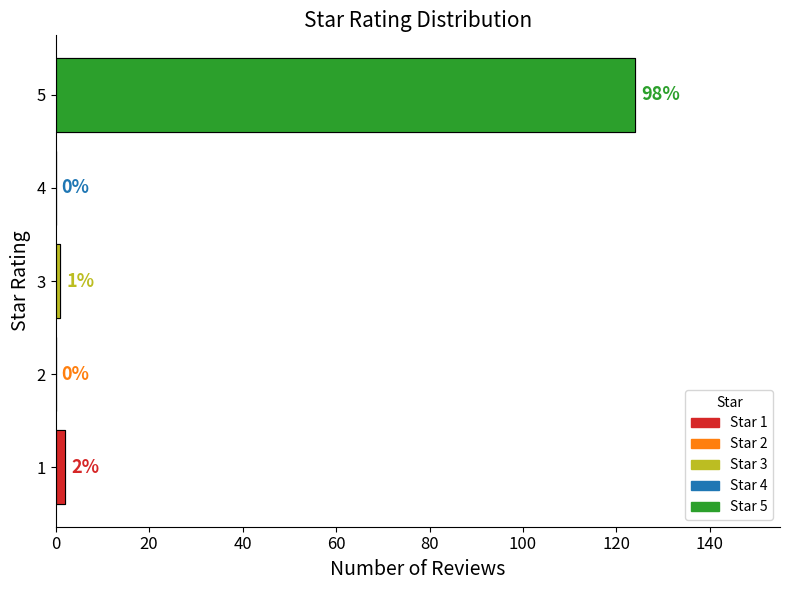

How many bars are there in total?

5